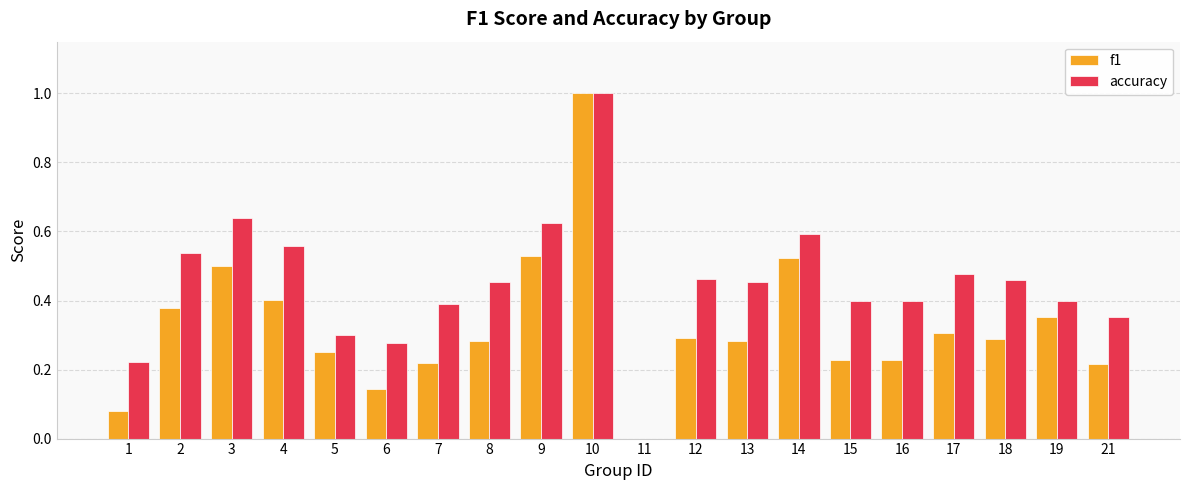

What is the sum of the accuracy values at 15 and 3?

1.0